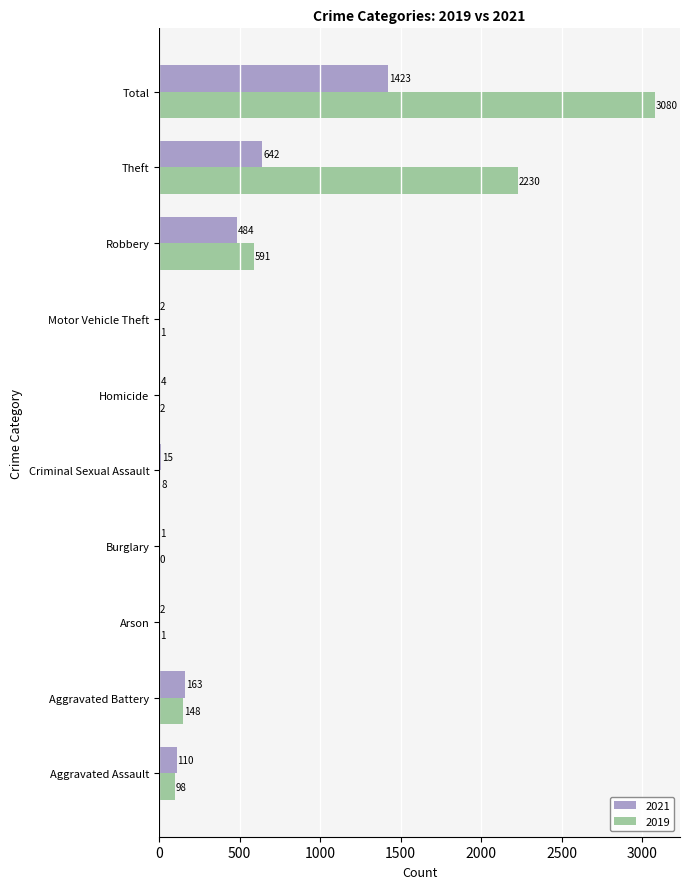

Where is 2019 nearest to the value 1540?

Theft